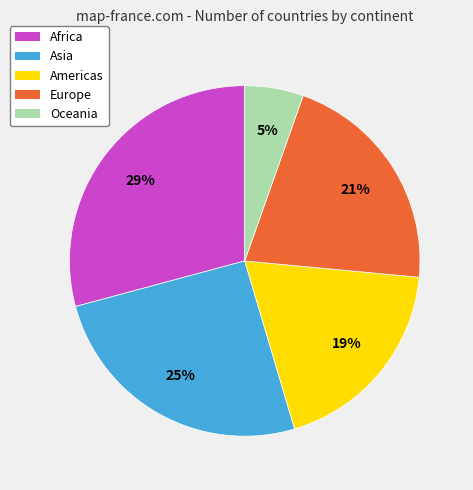

What is the ratio of the value at Asia to the value at Europe?

1.2